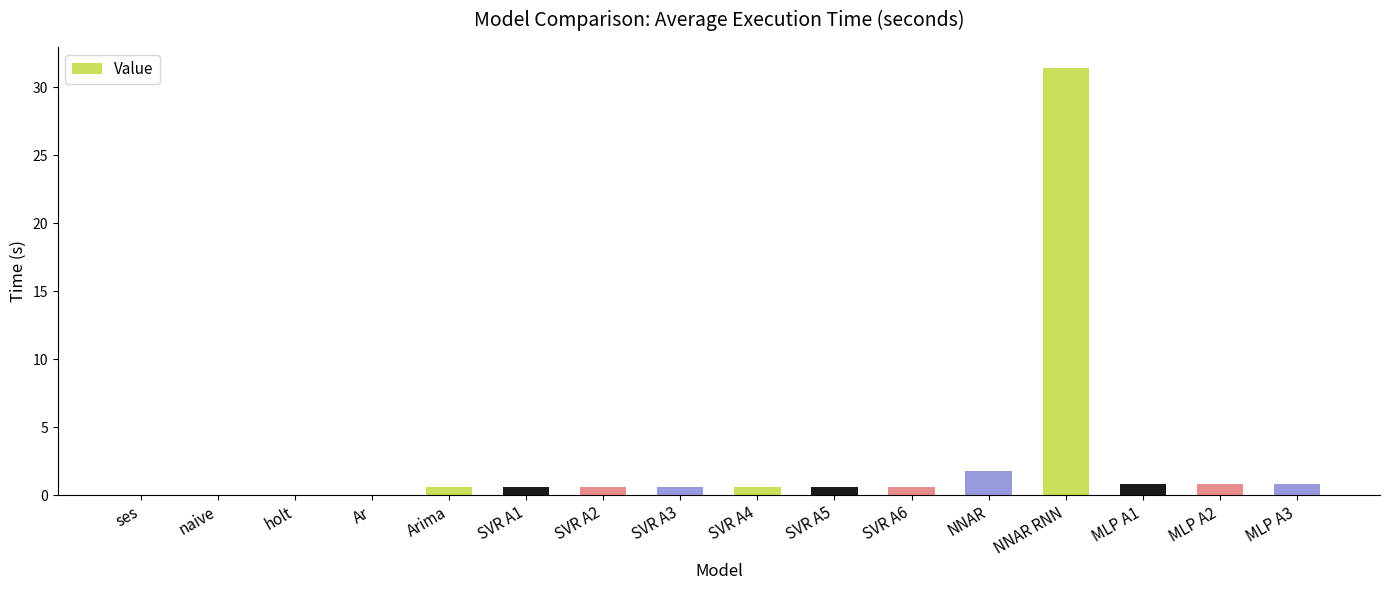

What is the maximum value shown in the chart?

31.4